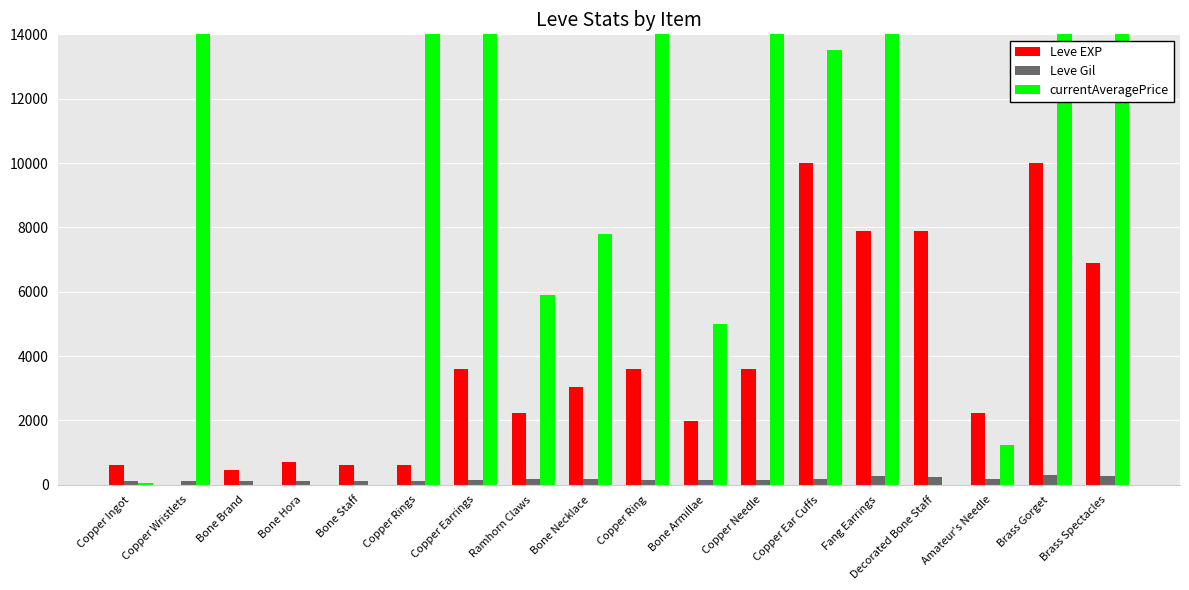

What is the average value of the Leve Gil series?

168